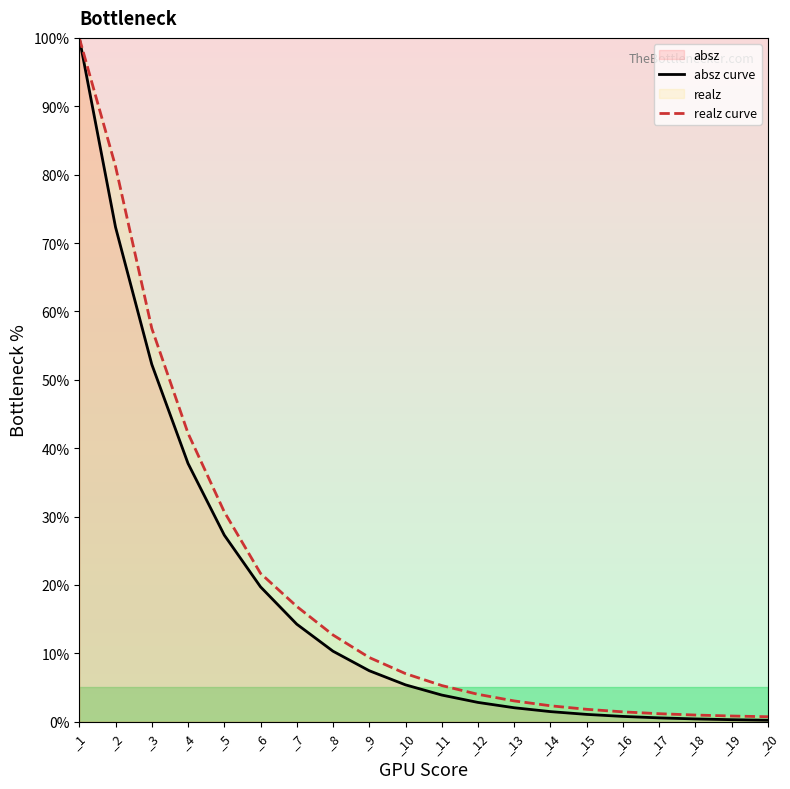

What is the difference between the realz curve values at _6 and _12?

17.7